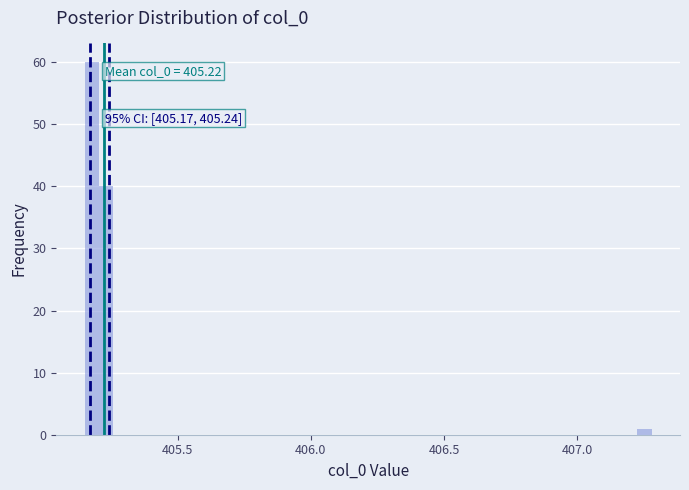

Around what value on the x-axis is the tallest bar? Give the approximate position of its centre, as read against the axis.

405.20